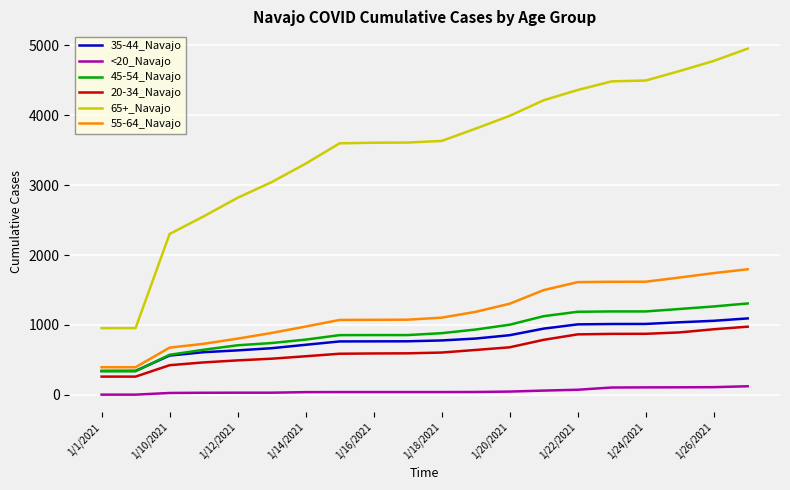

True or false: 65+_Navajo and 45-54_Navajo cross at least once.

False